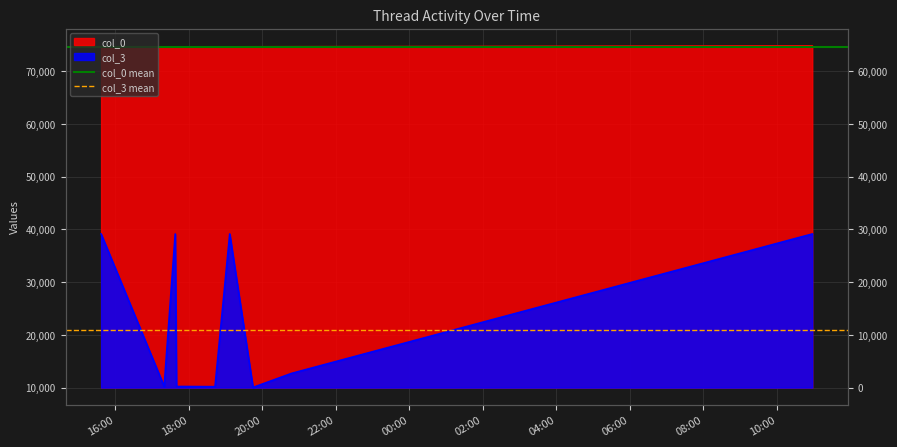

What is the average value of the col_3 mean series?

10939.7